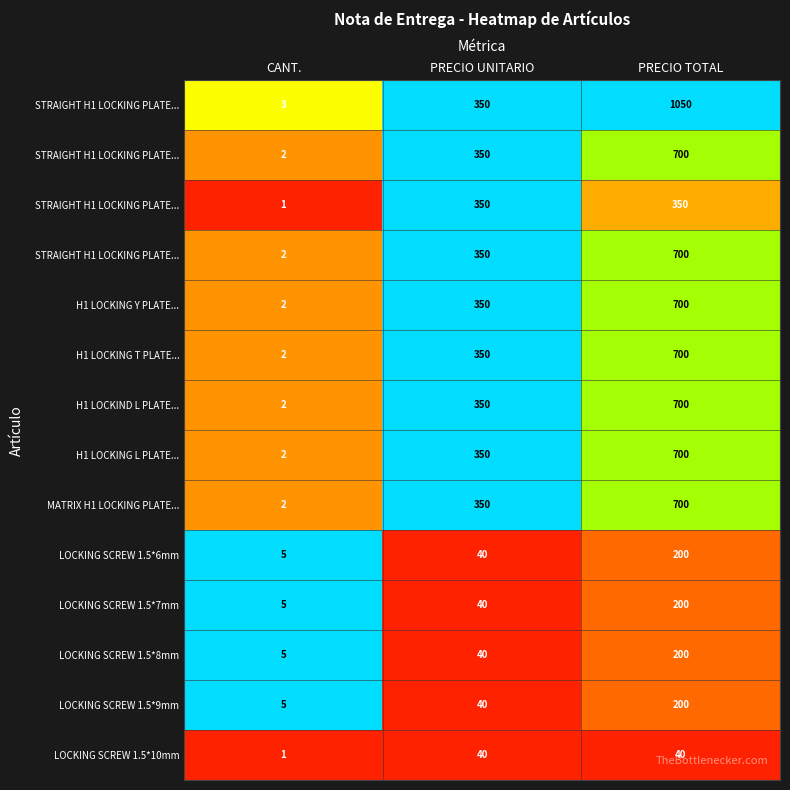

How many data points does each series have?

3